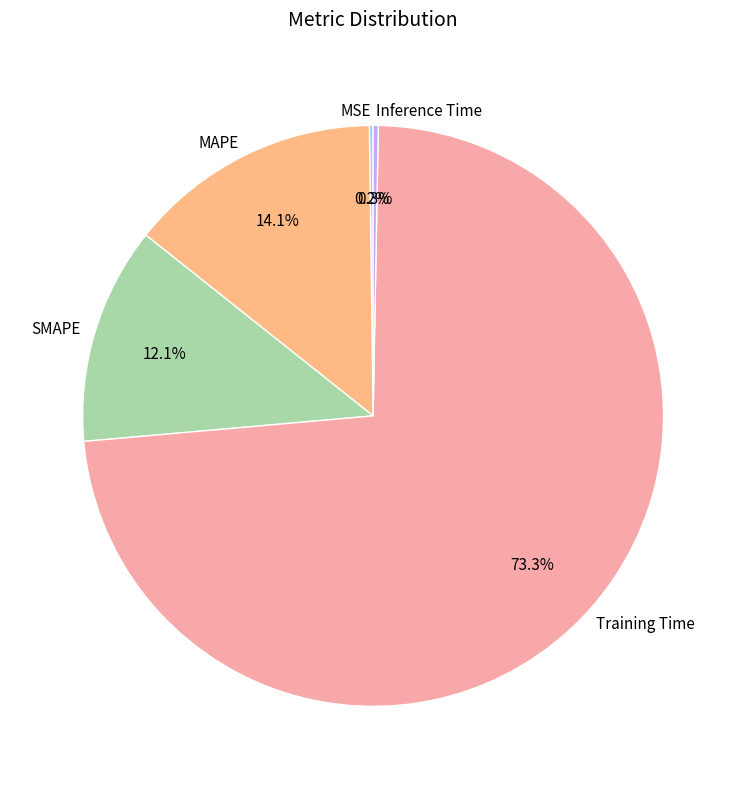

What percentage is NOT represented by MAPE?

85.9%